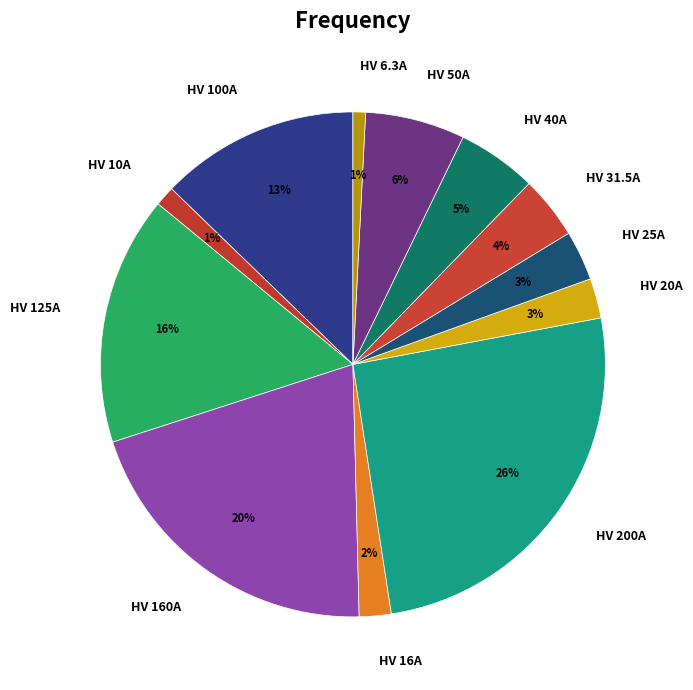

Which slice is the largest?

HV 200A